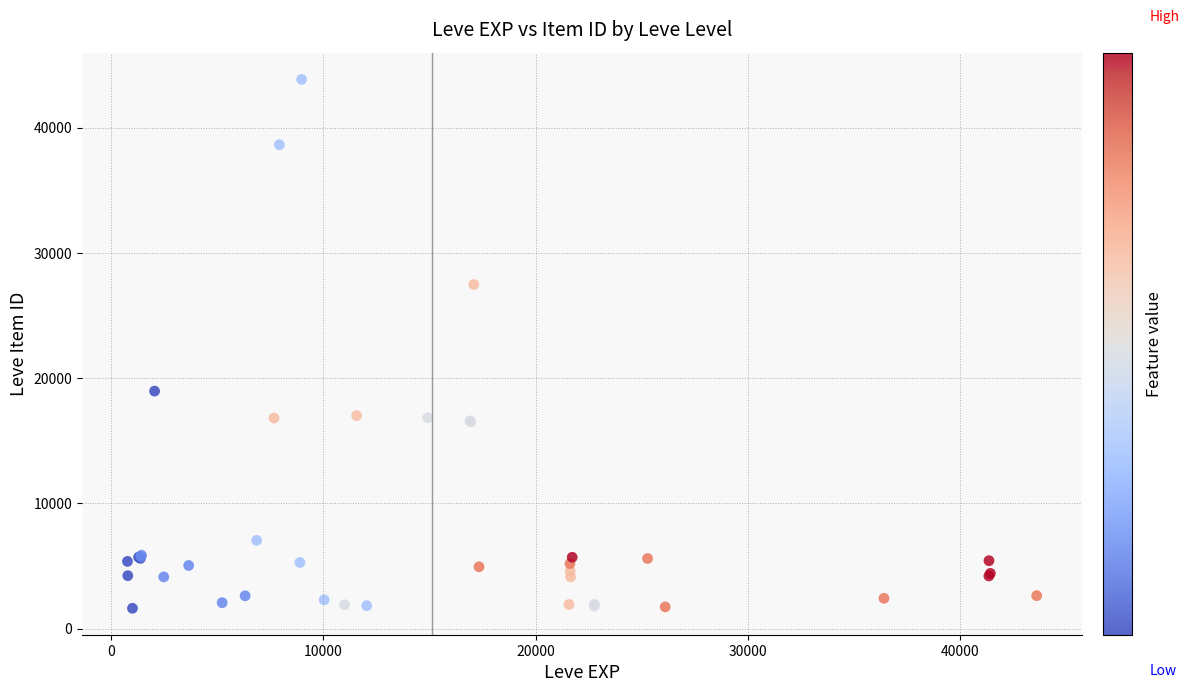

What Y value in the scatter plot is closest to 22737?

18961.7